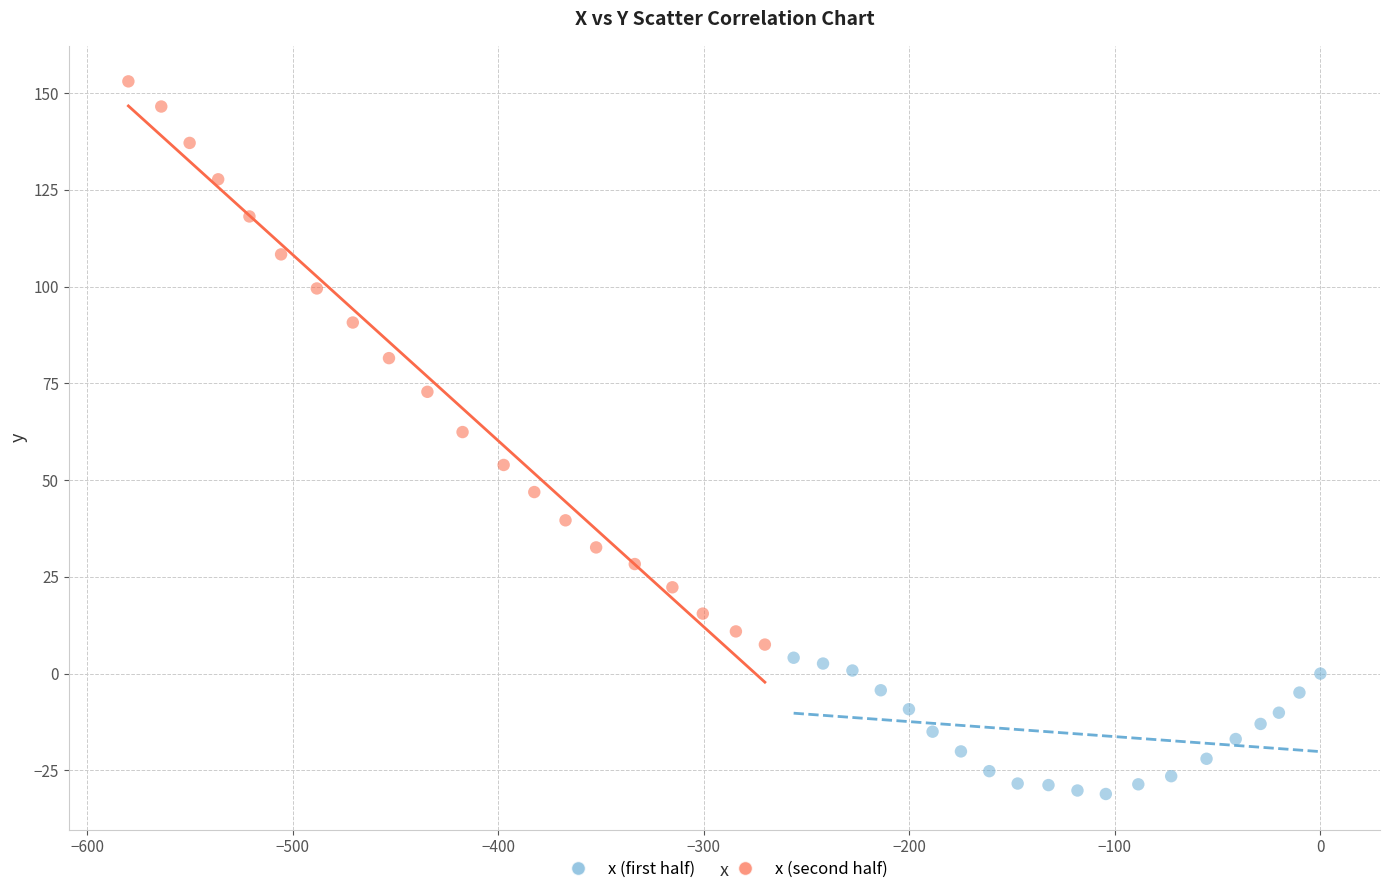

Which series contains the lowest Y value?

x (first half)